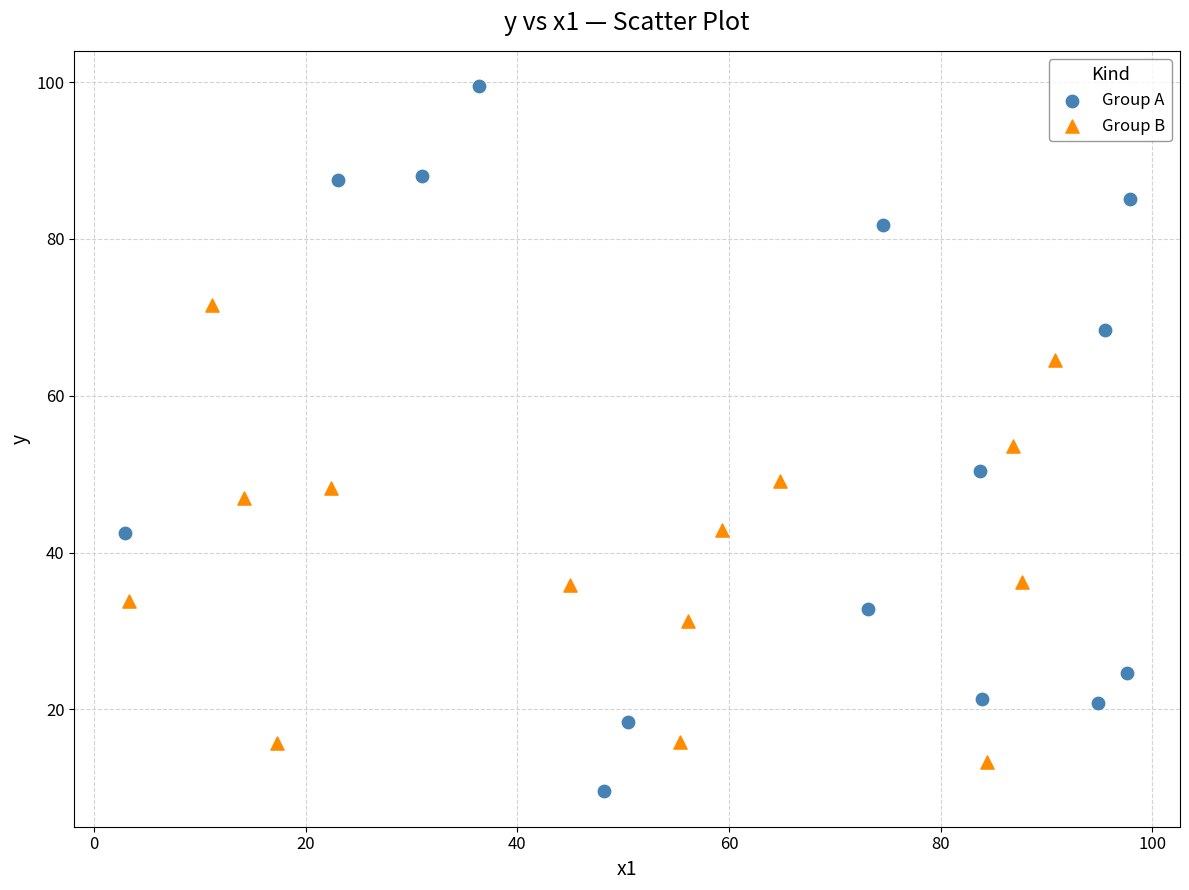

Which series contains the lowest Y value?

Group A